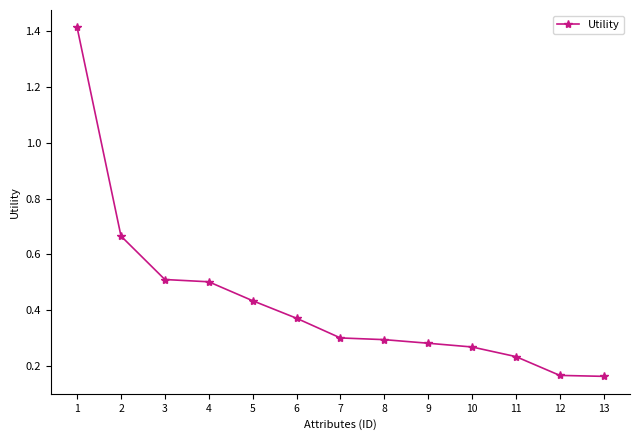

How many series are shown in this chart?

1